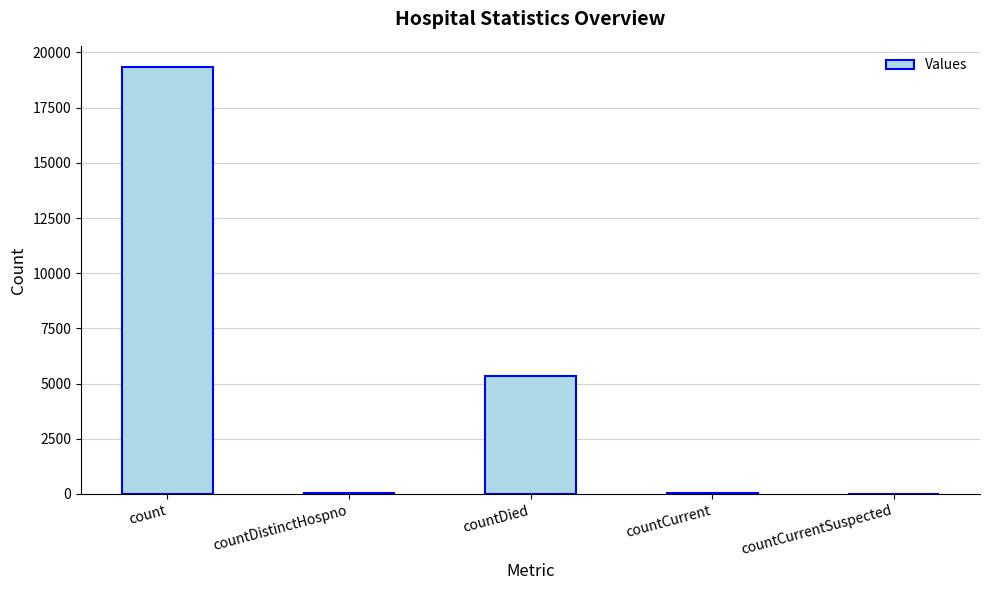

Which category has the highest value across all series?

count